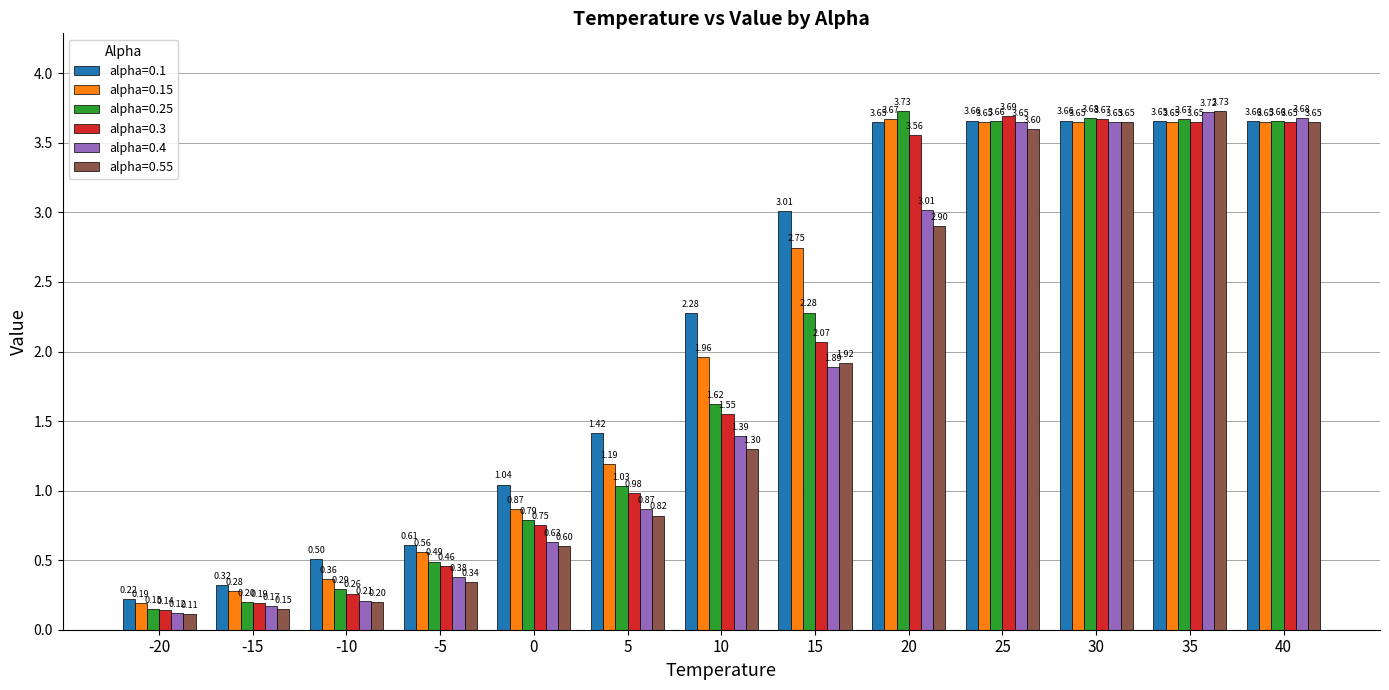

Between -20 and 25, which series saw the biggest shift?

alpha=0.3